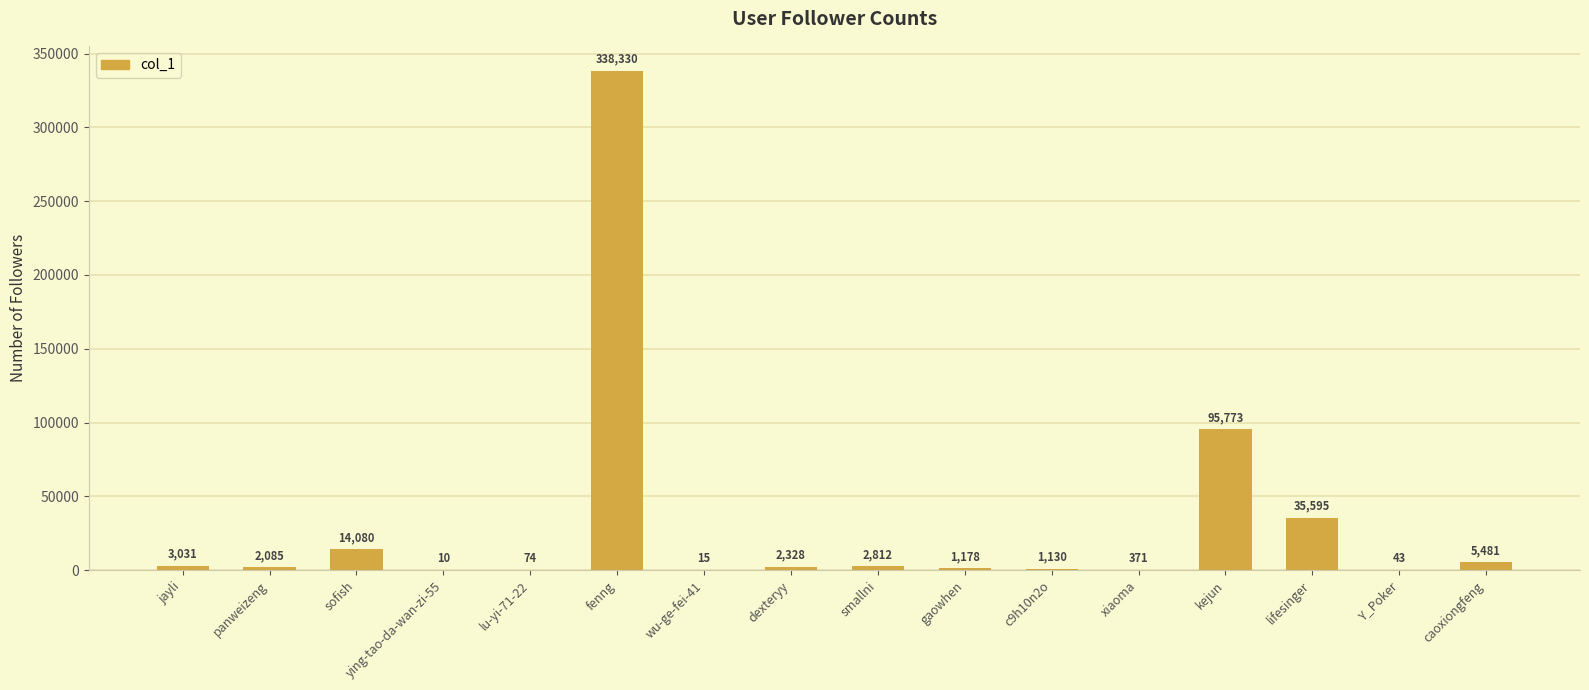

How many data points does each series have?

16